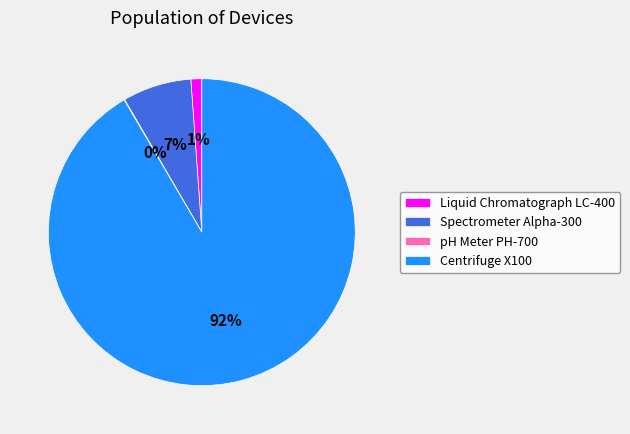

Is the sum of Centrifuge X100 and Spectrometer Alpha-300 greater than half?

Yes